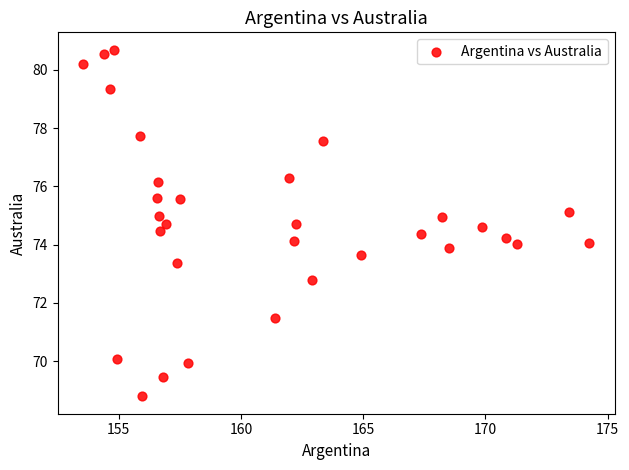

What is the range of Y values (max minus min)?

11.9